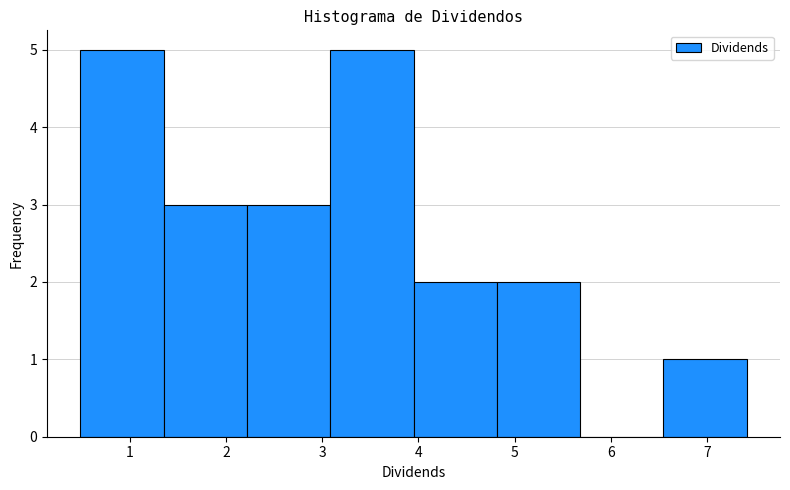

What is the height of the bar covering 3.1 to 3.9 on the x-axis? Neither the bar edges nor the heights are printed on the chart, so give them approximately, as read against the axes.

5